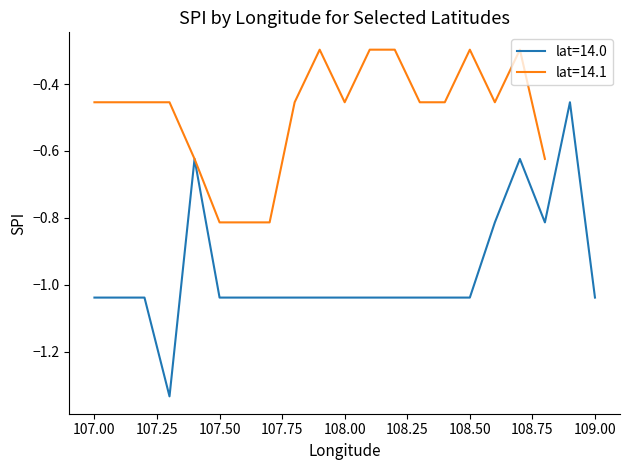

Which category has the lowest value across all series?

107.3